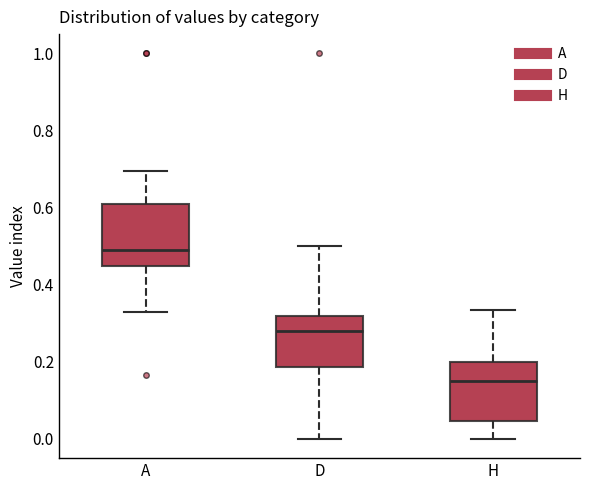

Where does the upper whisker of the box for H end on the y-axis? The values are not printed on the chart, so give them approximately, as read against the axis.

0.34